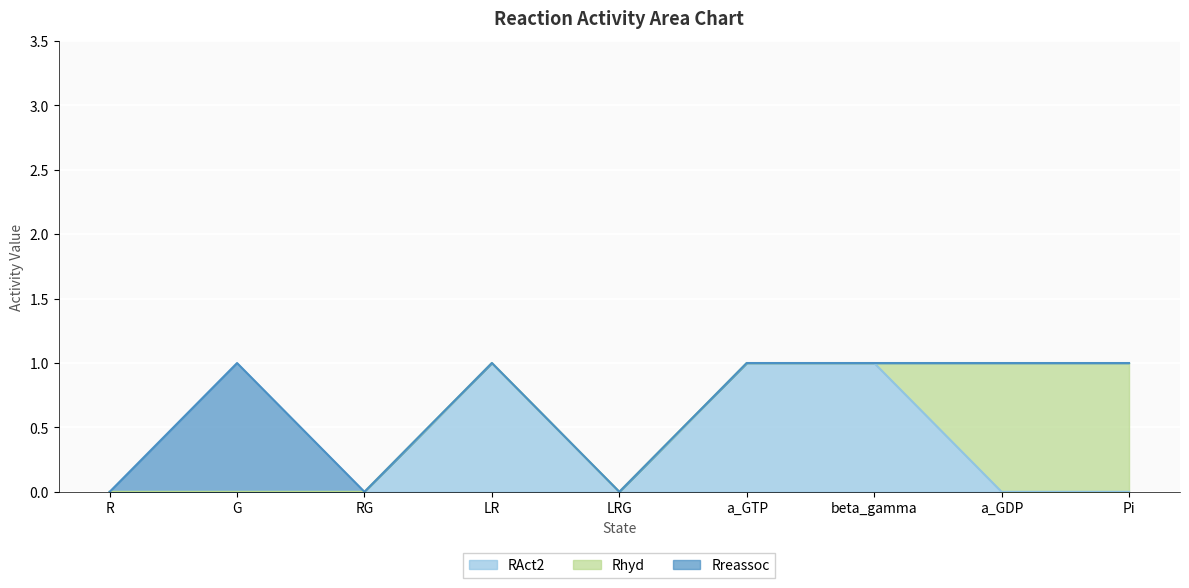

Is the value of Rhyd at Pi greater than the value of RAct2 at a_GTP?

No